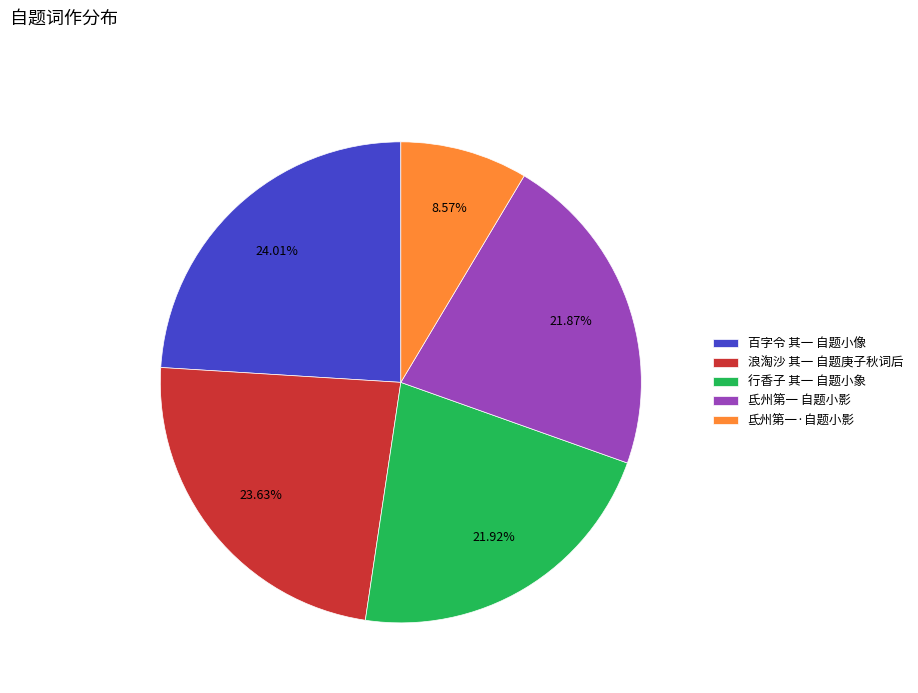

Approximately how many times larger is the value at 氐州第一·自题小影 compared to 百字令 其一 自题小像?

0.4